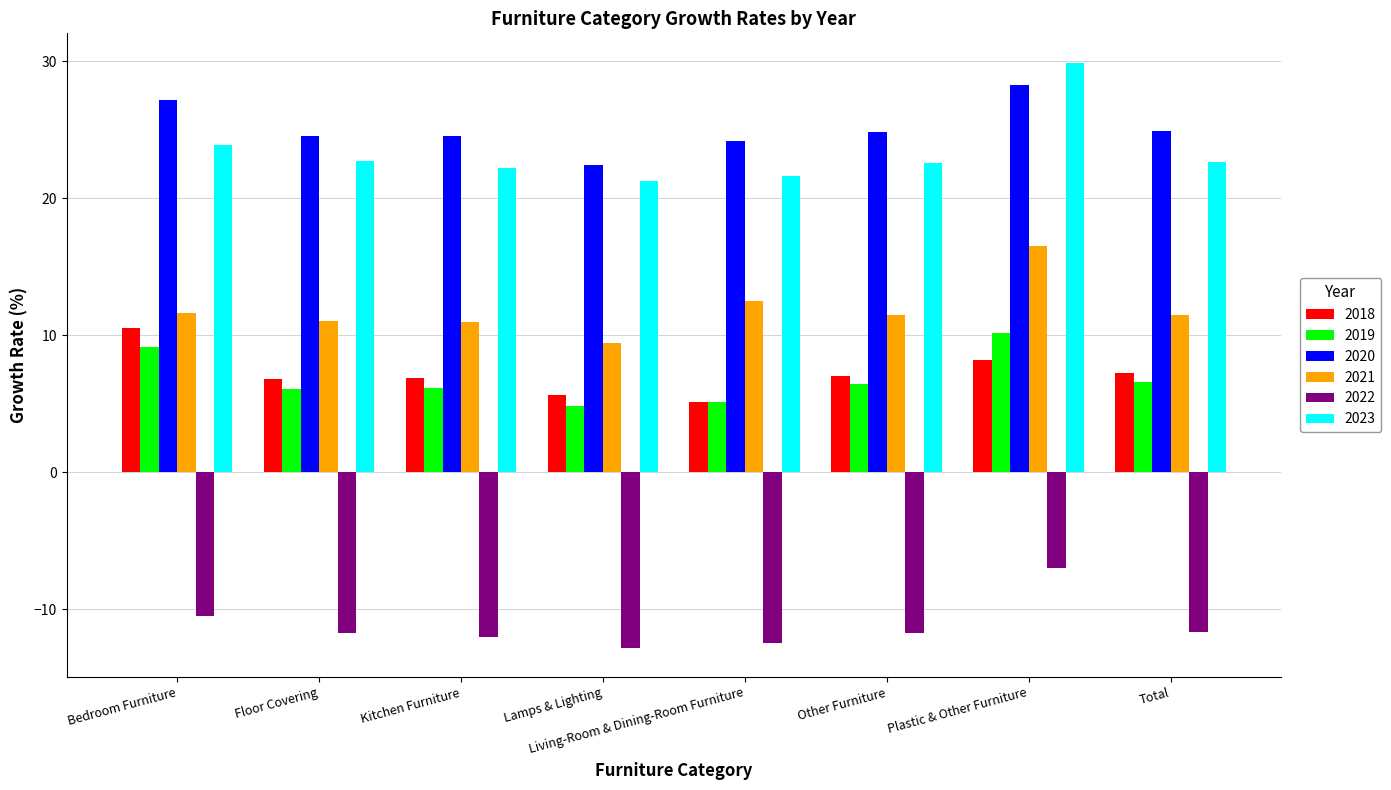

The 2021 series shows 22.0 at Living-Room & Dining-Room Furniture. True or false?

False